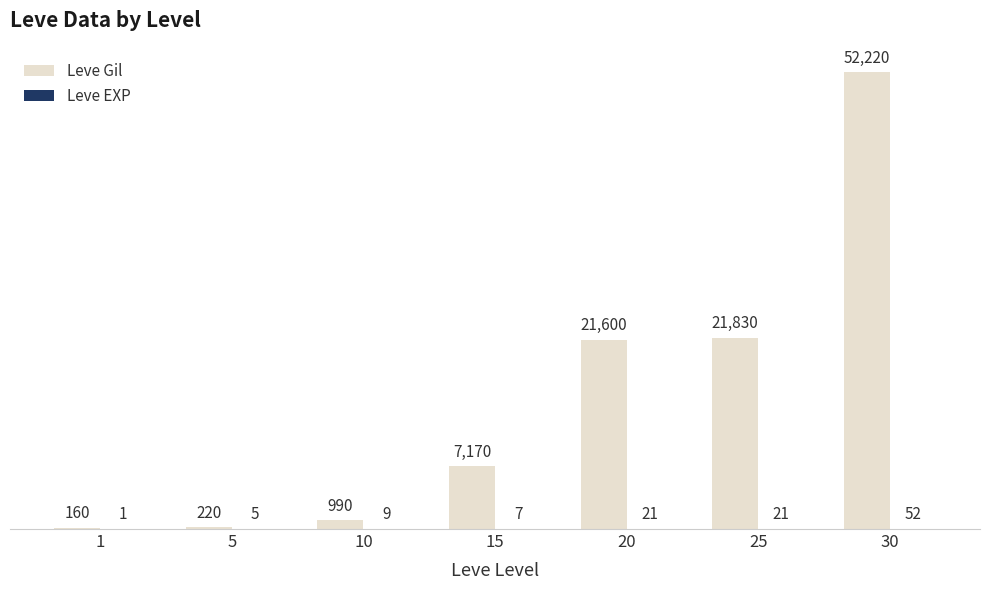

At which category is the sum across all series the highest?

30